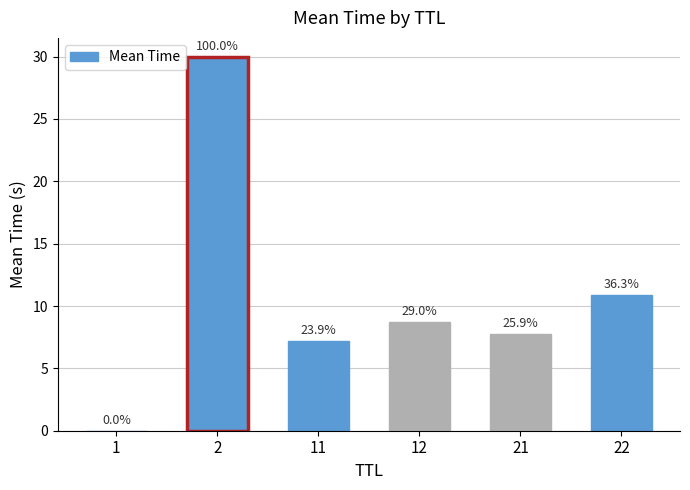

What is the change in value from 1 to 22?

+10.9